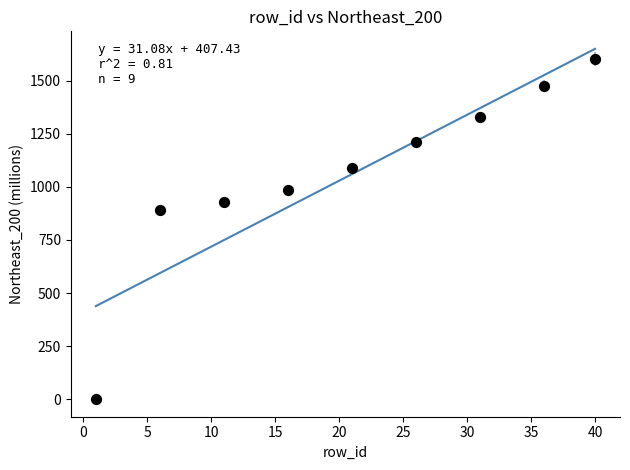

What Y value in the scatter plot is closest to 801?

891.5